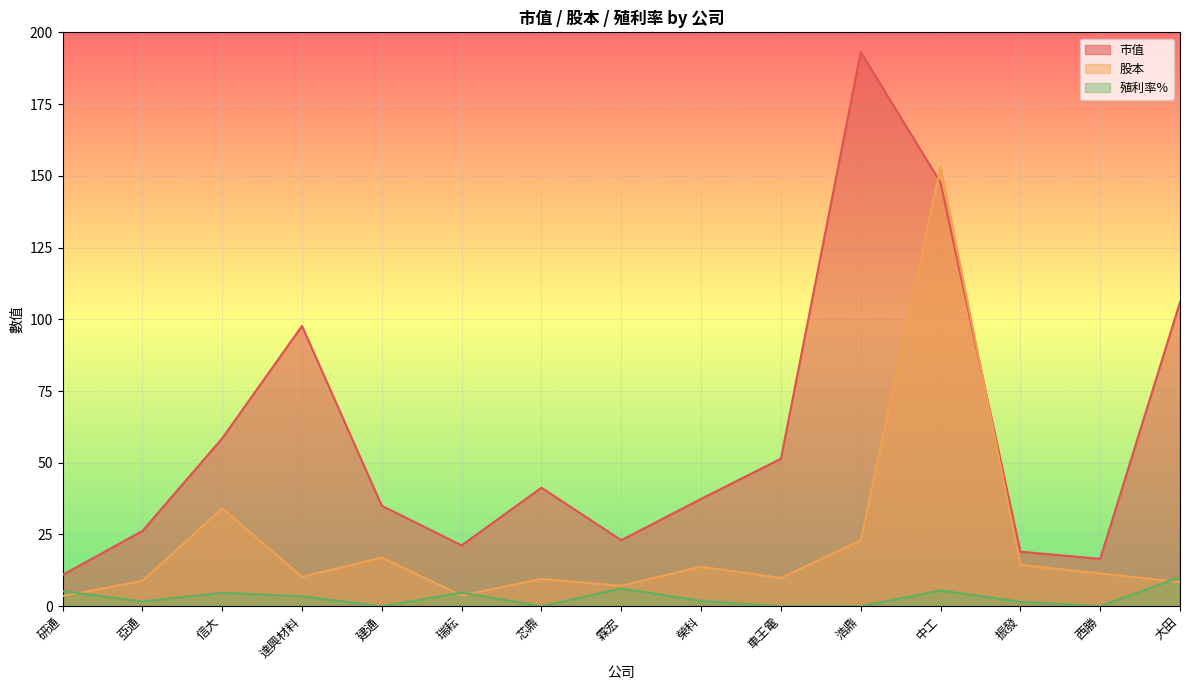

What is the label of the 8th point from the left?

霖宏